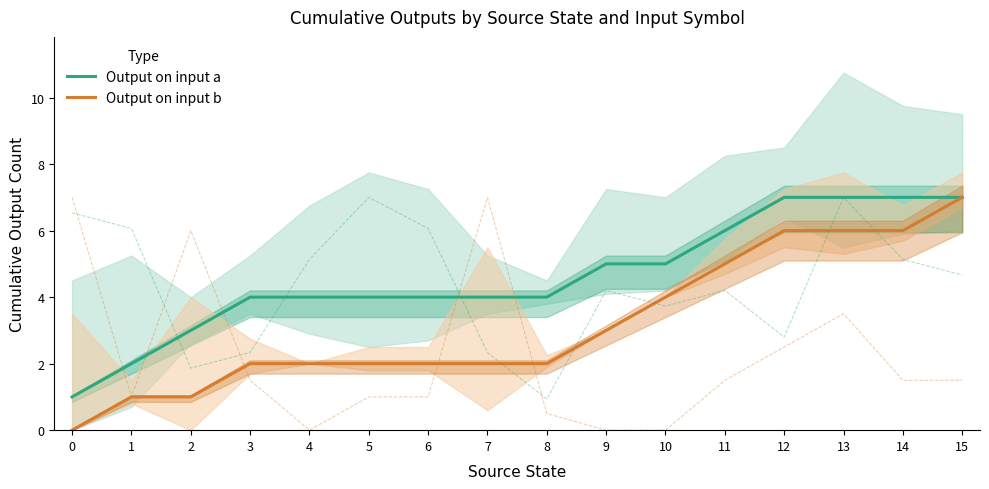

True or false: Output on input b has a value of 1 at 6.

False